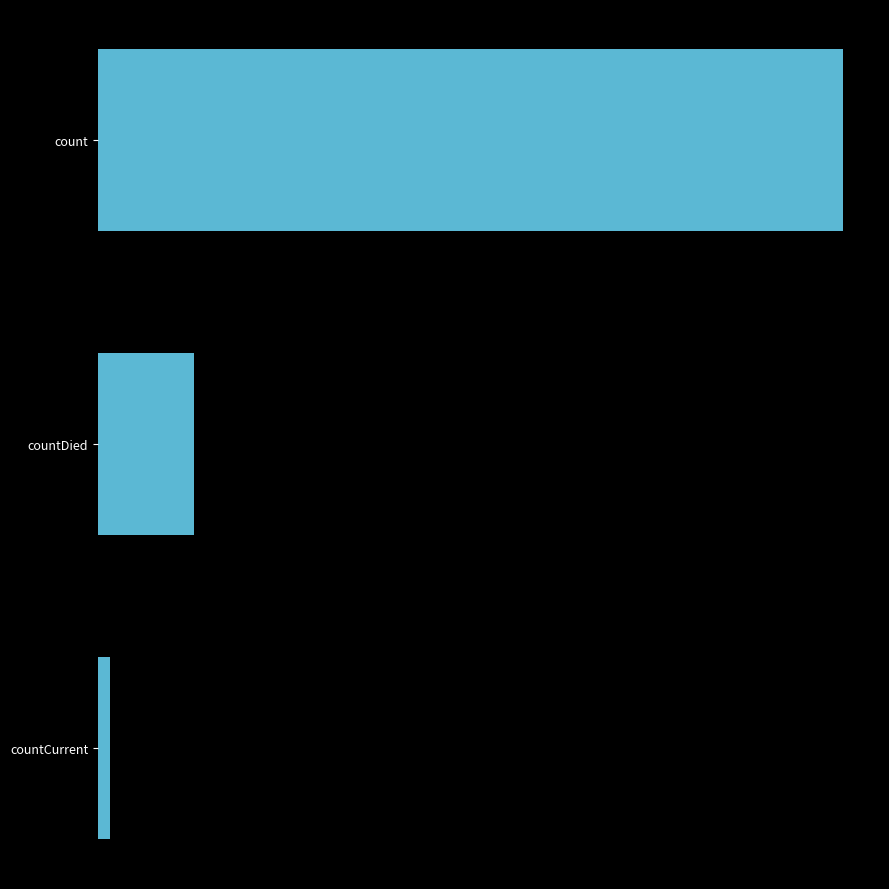

What is the difference between the second highest and minimum values?

9759